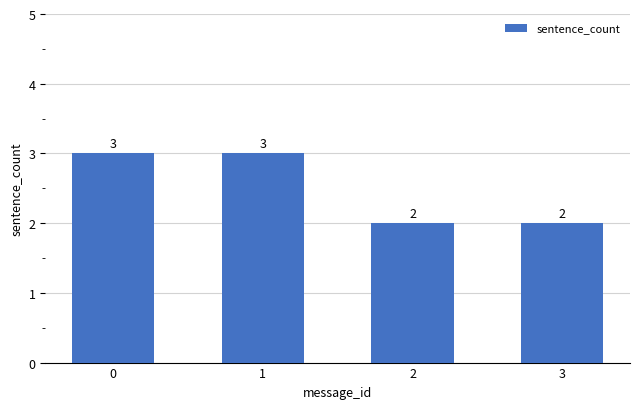

Does the chart contain any negative values?

No